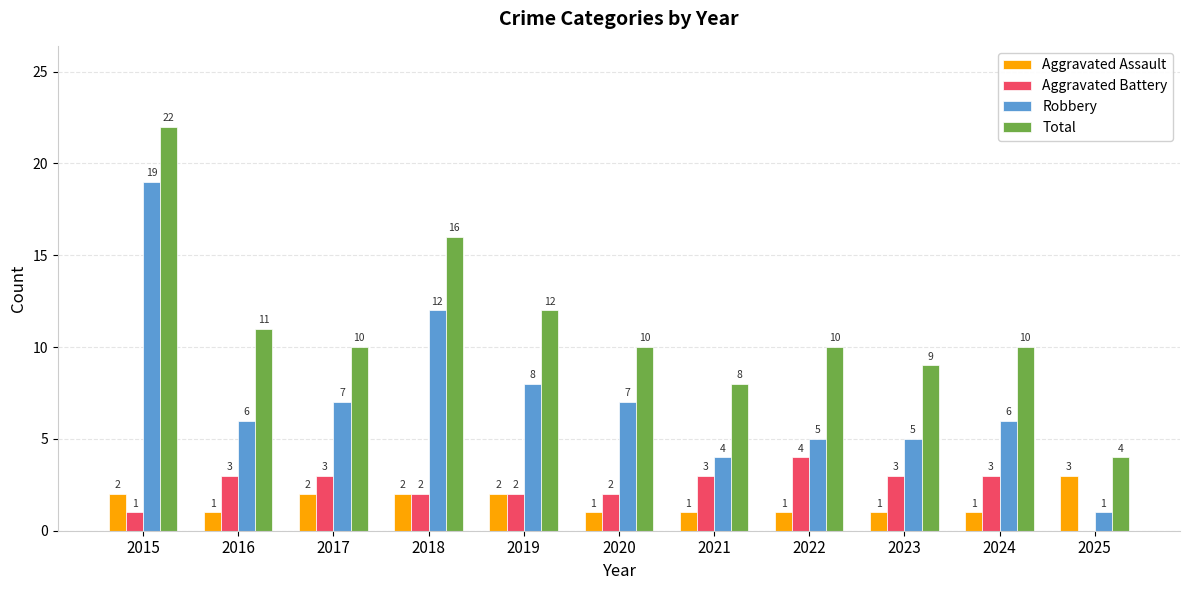

Which series changed the most between 2017 and 2023?

Robbery